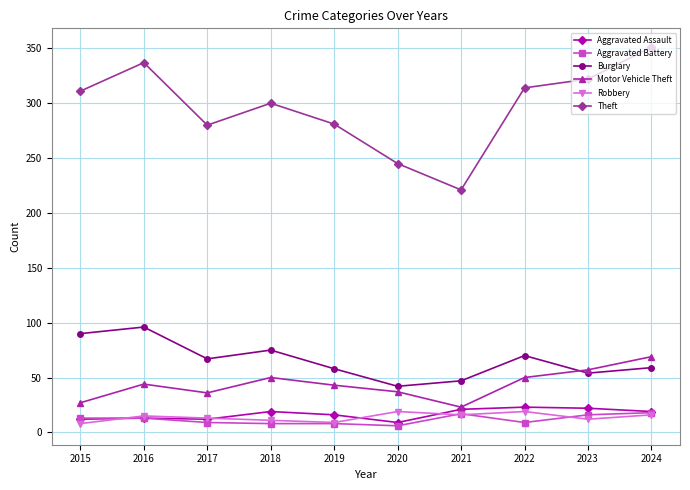

What are all the series names shown in the legend?

Aggravated Assault, Aggravated Battery, Burglary, Motor Vehicle Theft, Robbery, Theft